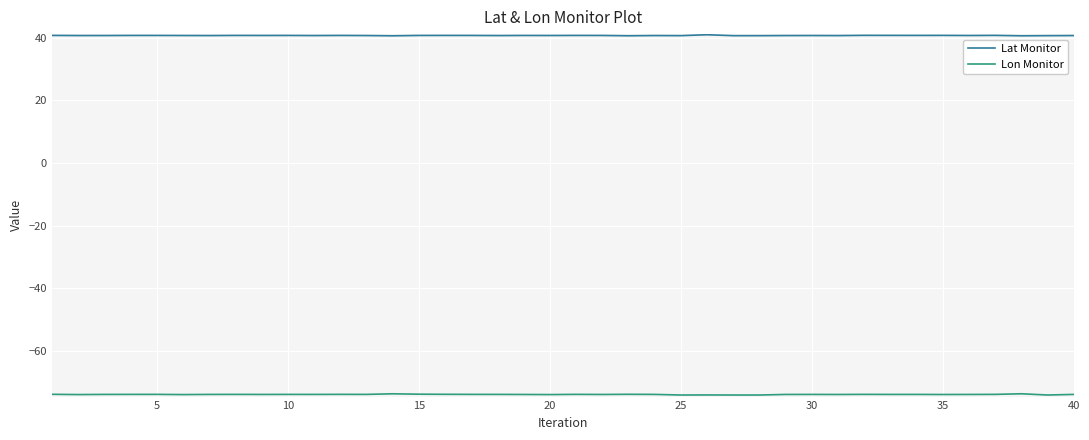

Which series has the largest total across all categories?

Lat Monitor